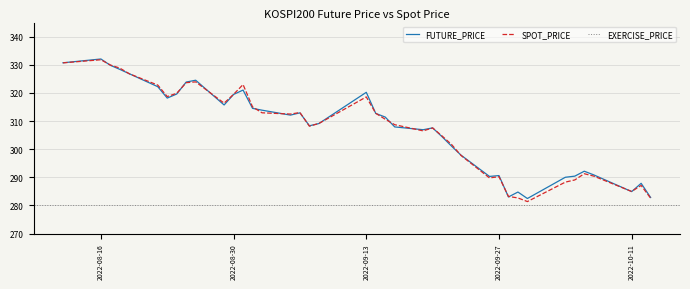

Where is the first local maximum for SPOT_PRICE?

2022-08-16